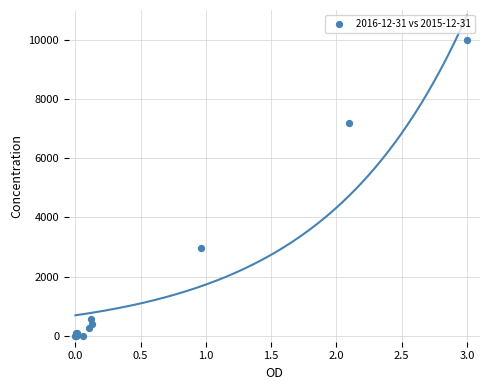

What Y value in the scatter plot is closest to 5000?

2960.0